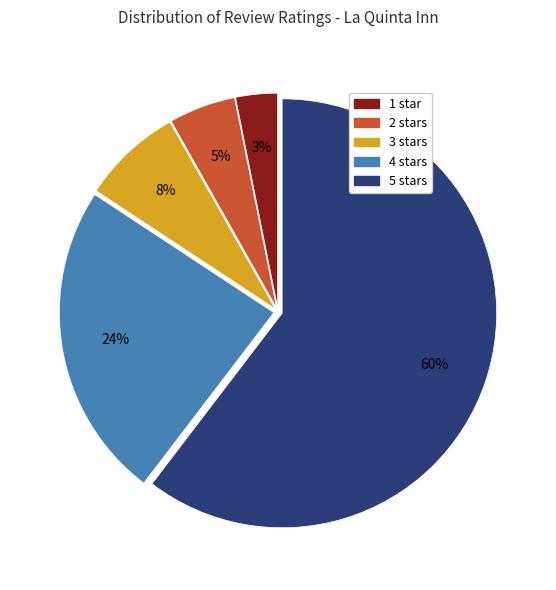

To the nearest percent, what is the average slice percentage?

20%